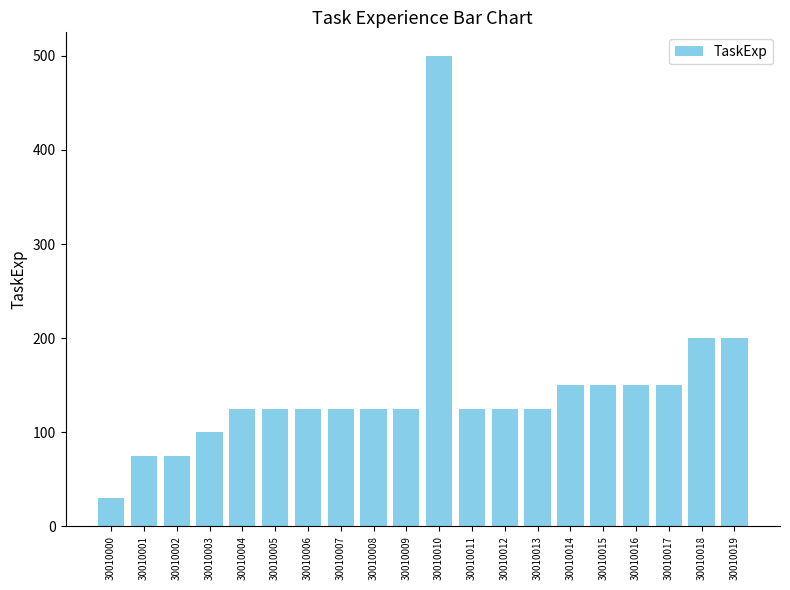

What is the approximate value at 30010000?

30